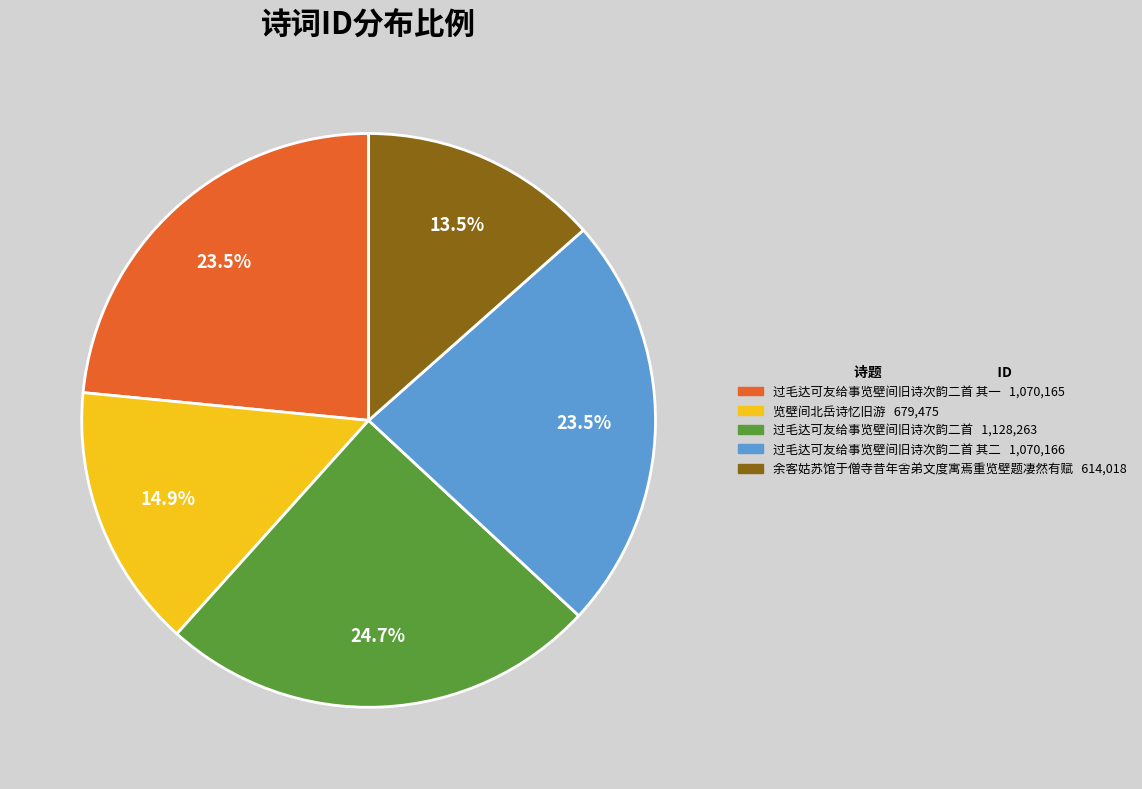

Is there a majority slice in this chart?

No